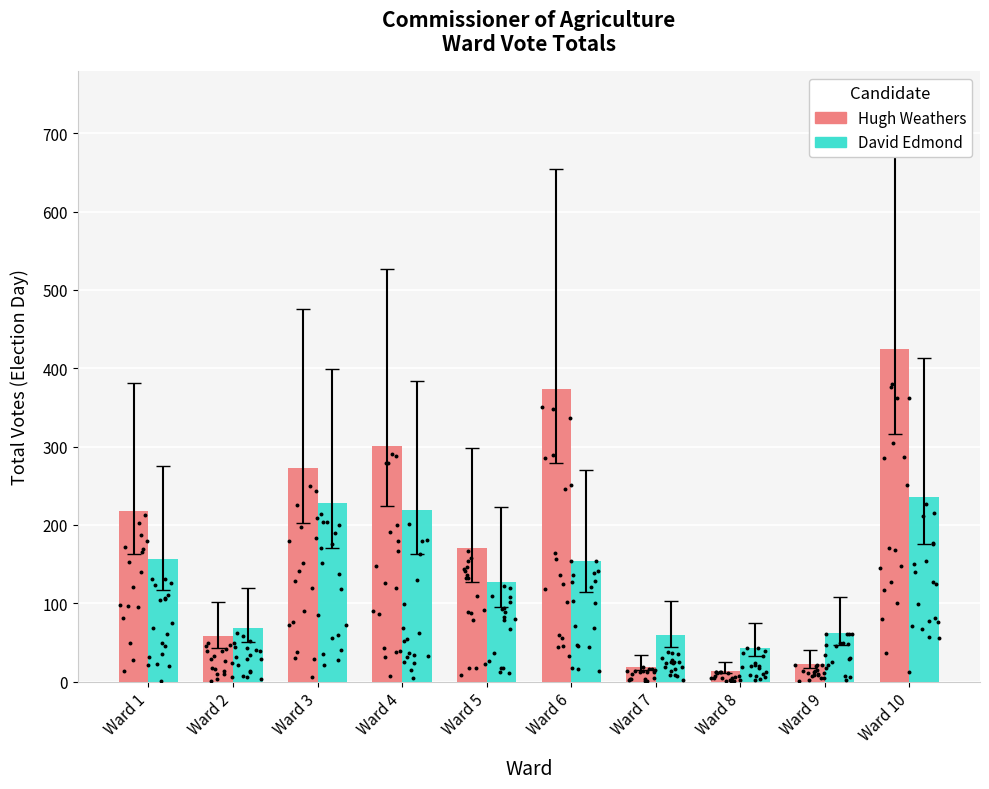

At how many categories does at least one series exceed 86?

6